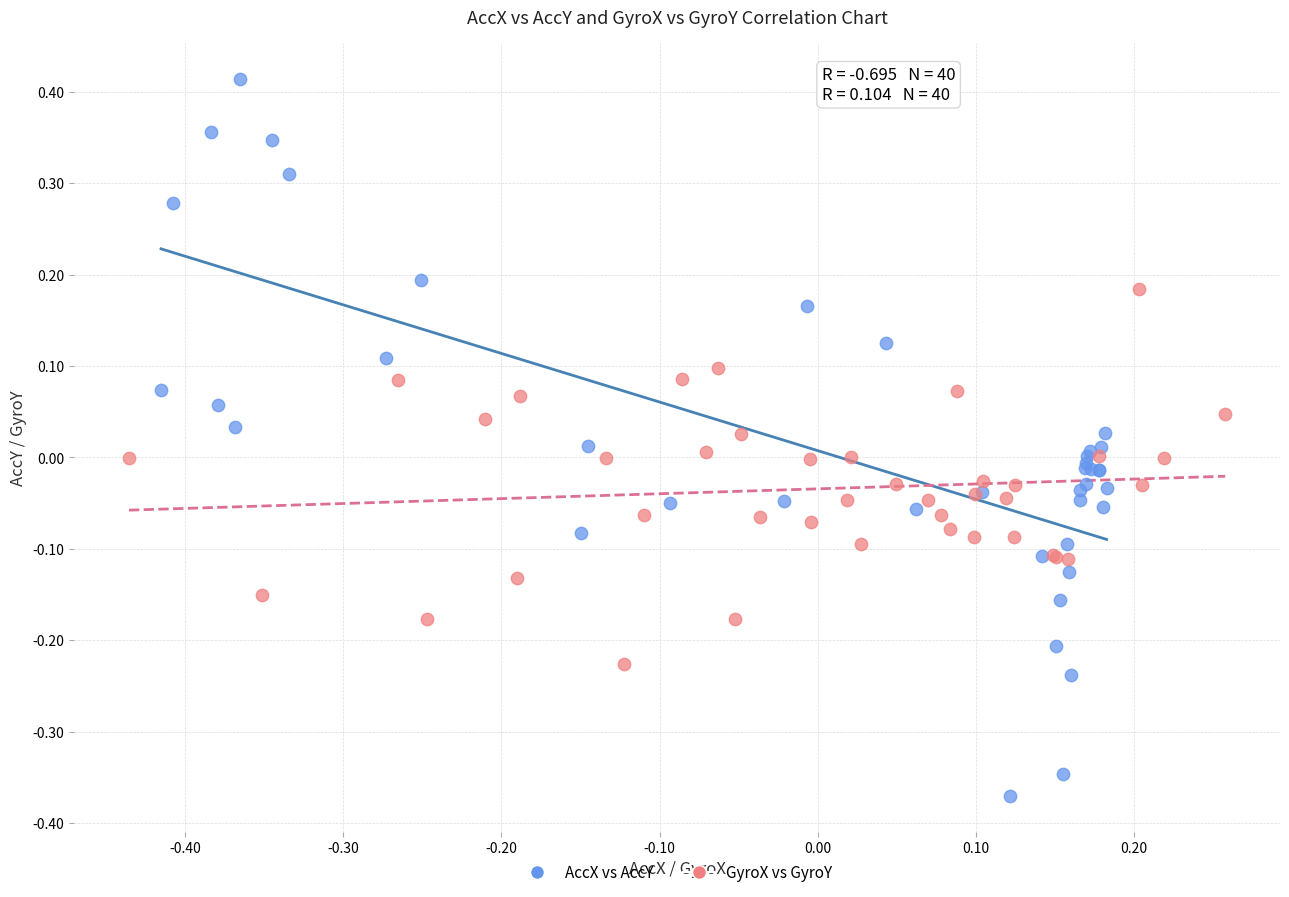

Which series contains the highest Y value?

AccX vs AccY